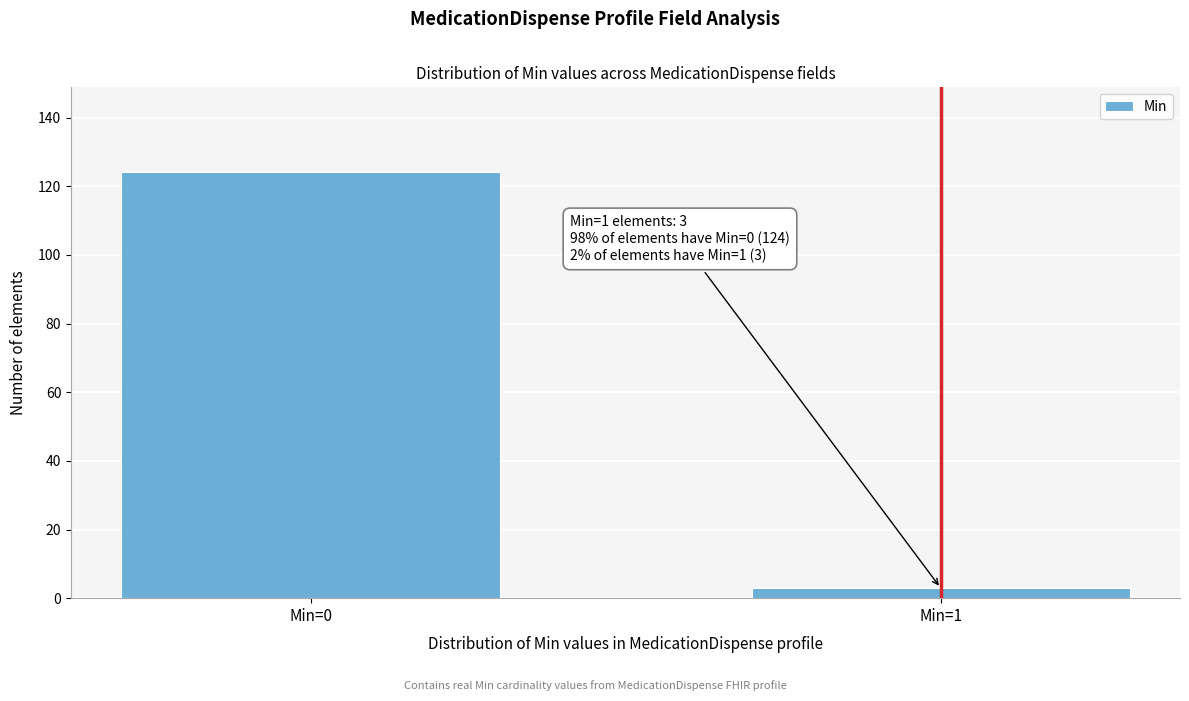

Reading left to right, what are all the values shown in this chart?

124	3